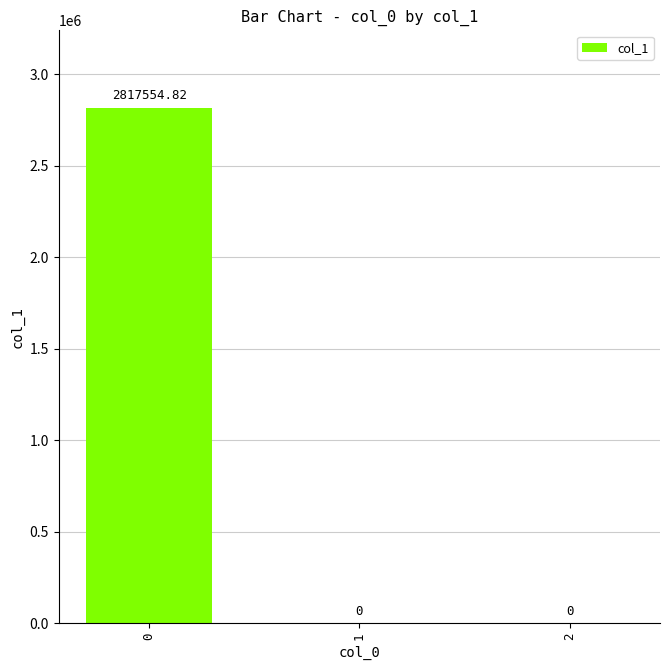

List the labels in order of value, largest first.

0, 1, 2